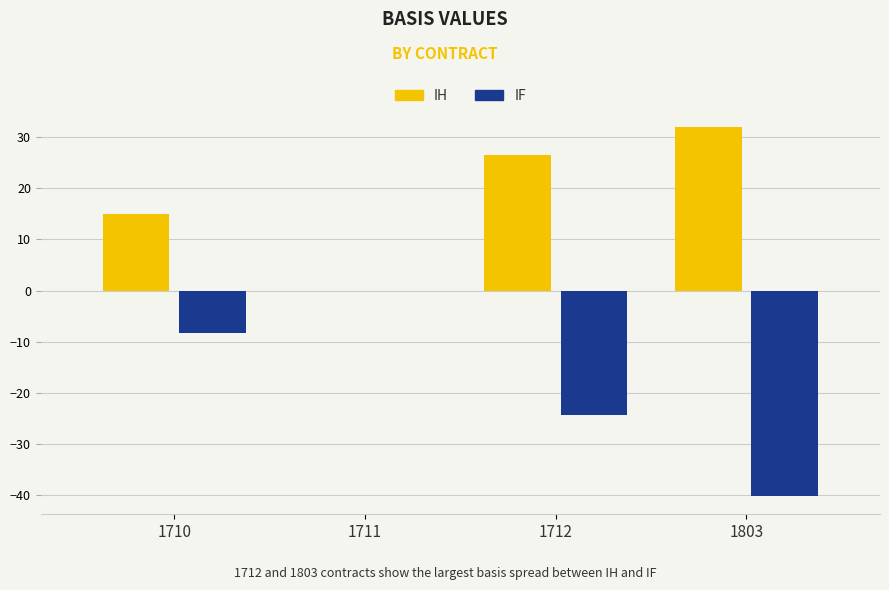

What is the sum of all IF values?

-72.7